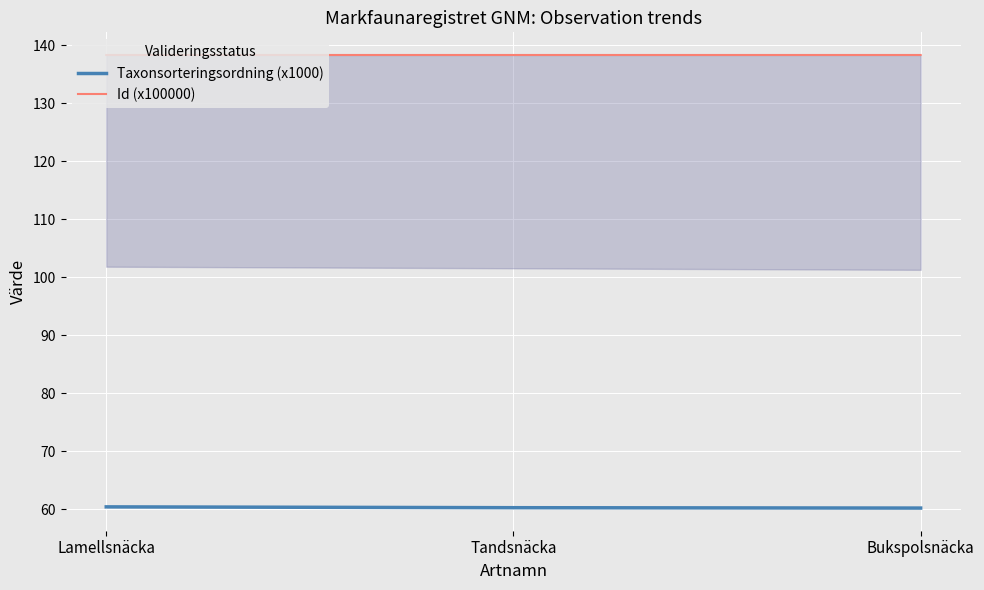

What is the minimum value shown in the chart?

60.2